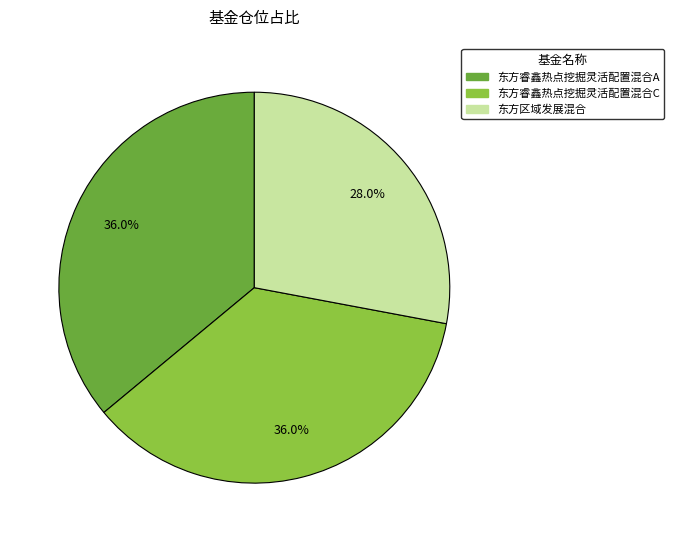

Approximately how many times larger is the value at 东方睿鑫热点挖掘灵活配置混合C compared to 东方区域发展混合?

1.3